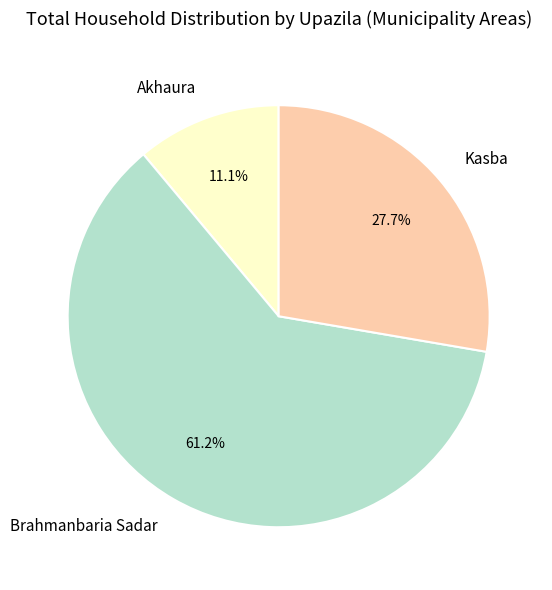

Approximately how many times larger is the value at Kasba compared to Brahmanbaria Sadar?

0.5